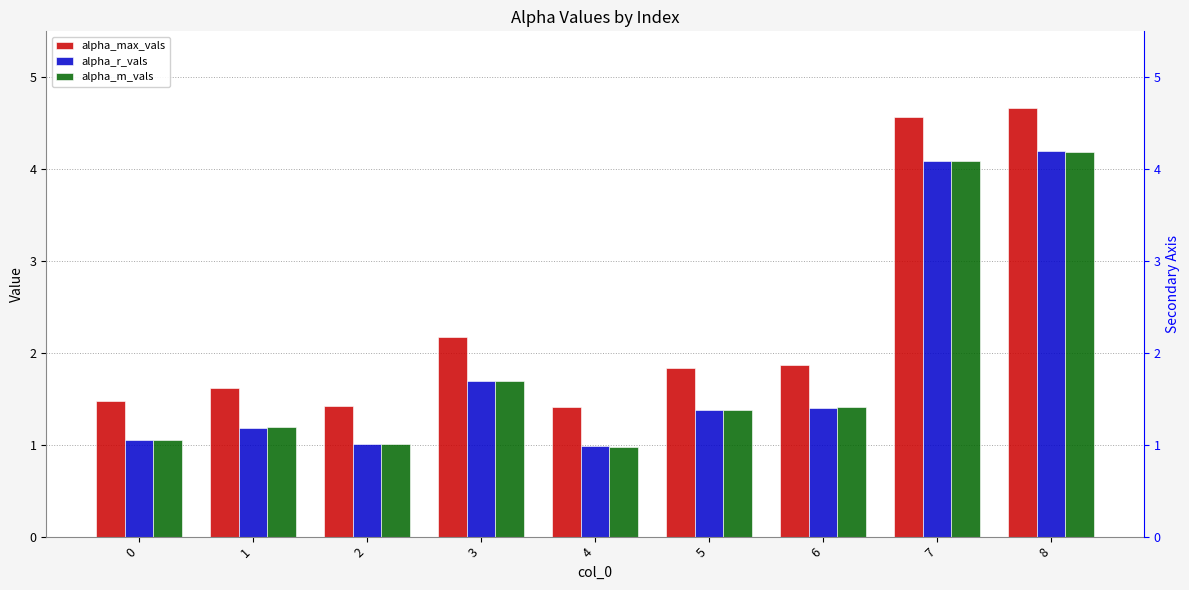

Which series has the largest total across all categories?

alpha_max_vals